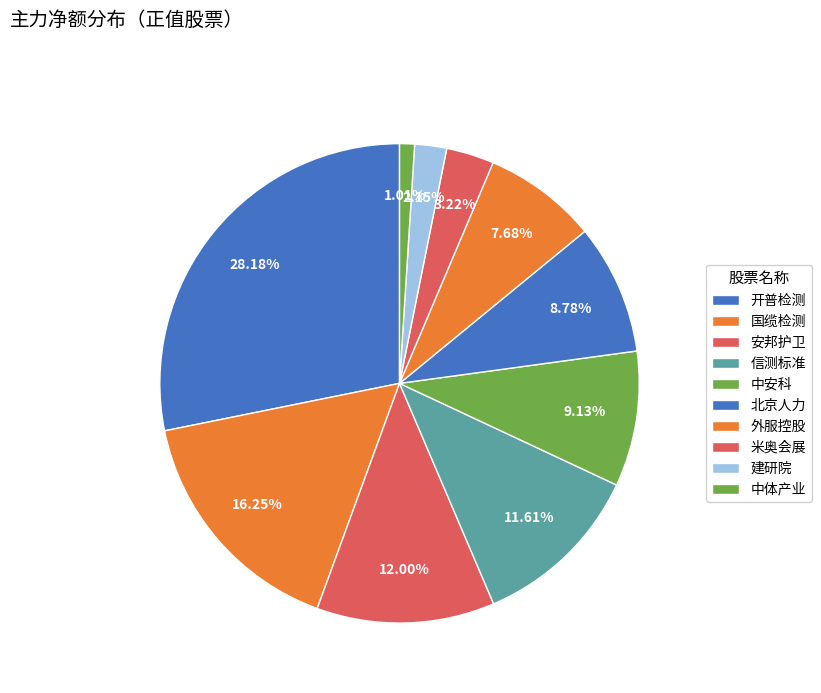

How many segments does this pie chart have?

10